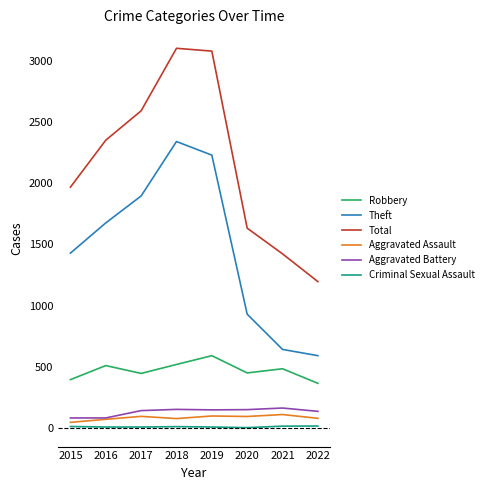

At which label is Total closest to 2149?

2015